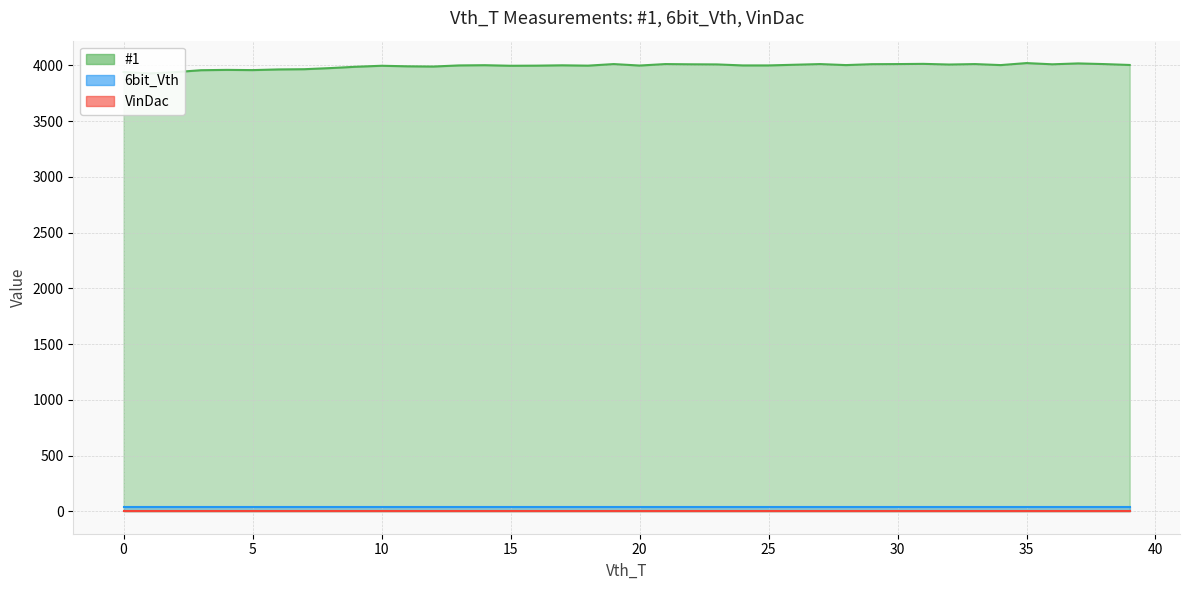

How many series are shown in this chart?

3